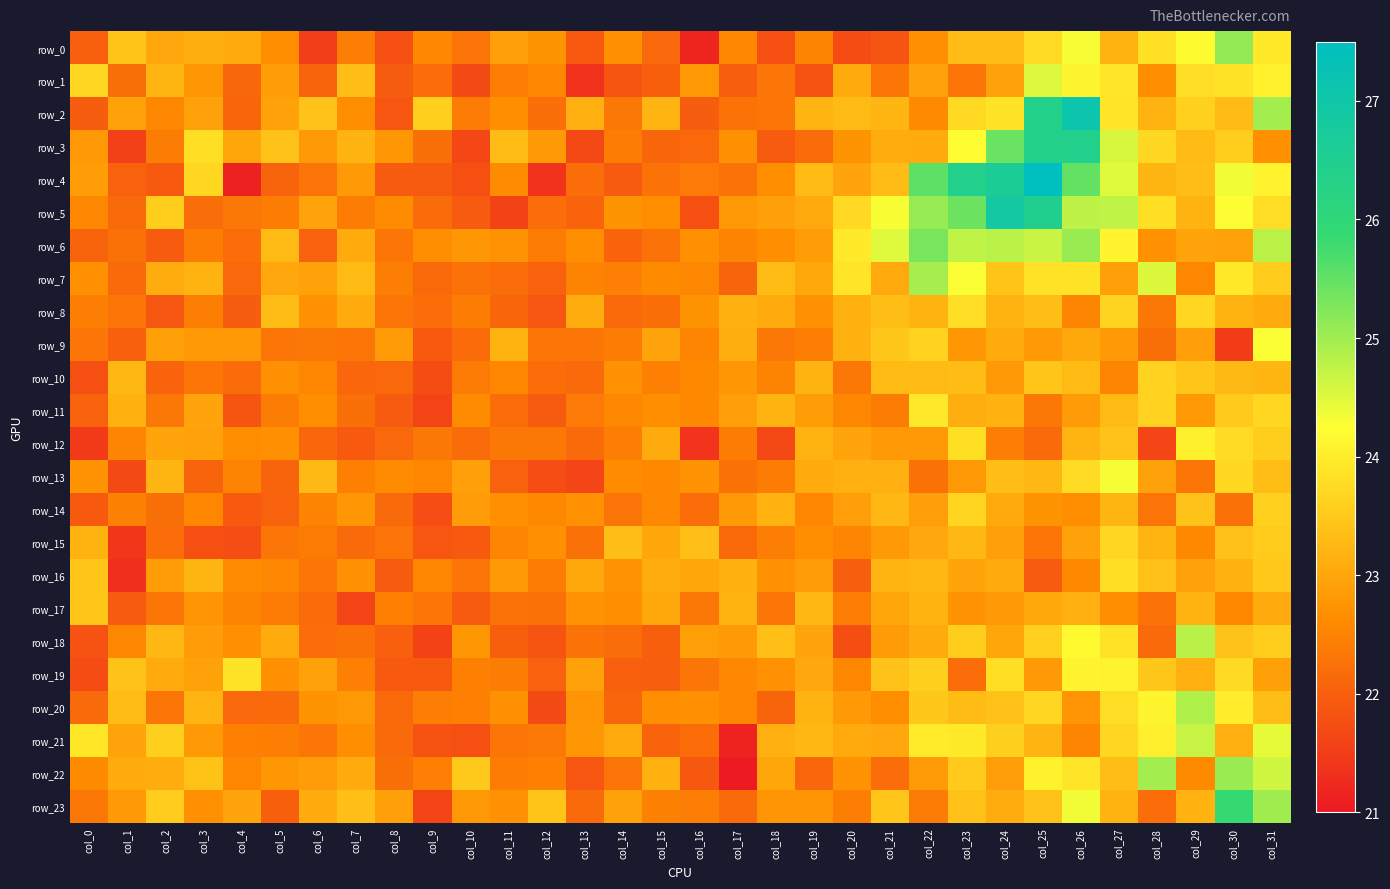

What is the sum of all row_15 values?

723.8